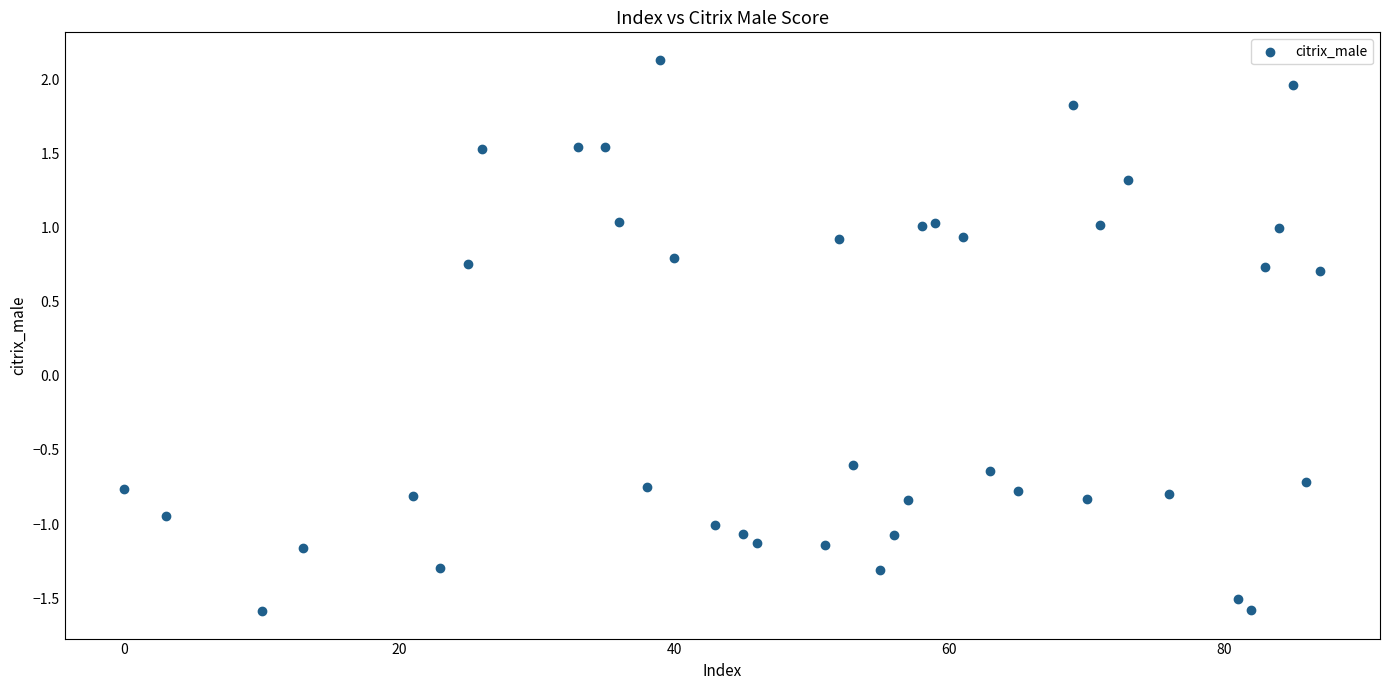

What is the range of X values (max minus min)?

87.0